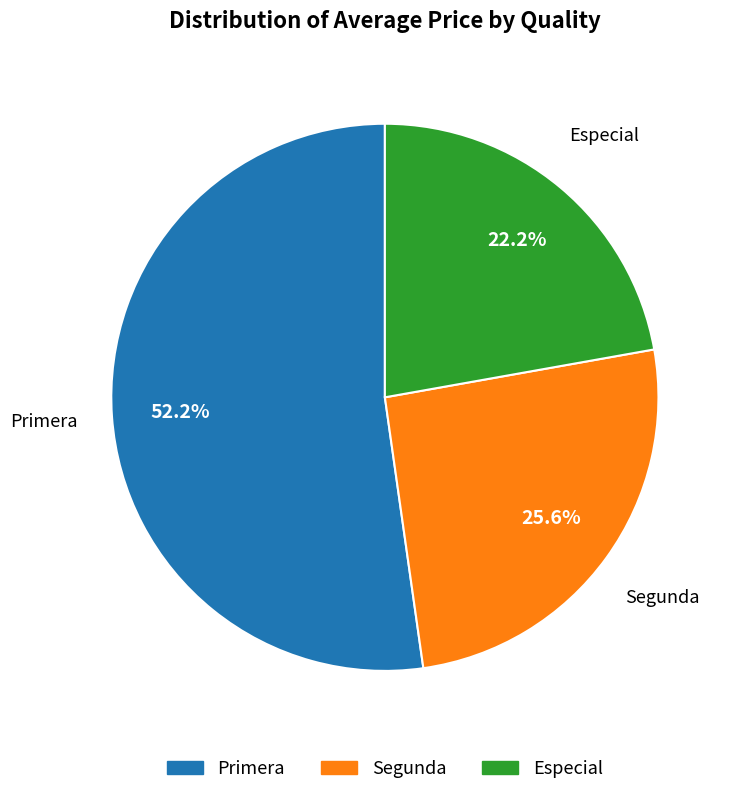

Does any single category account for the majority?

Yes